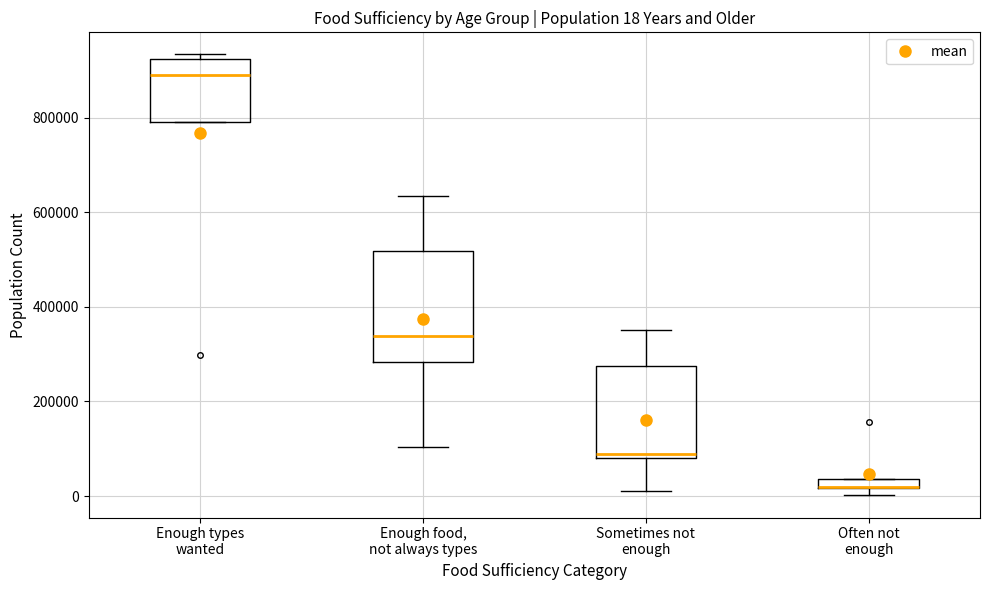

Which box is the tallest, from its lower edge to its upper edge?

Enough food, not always types